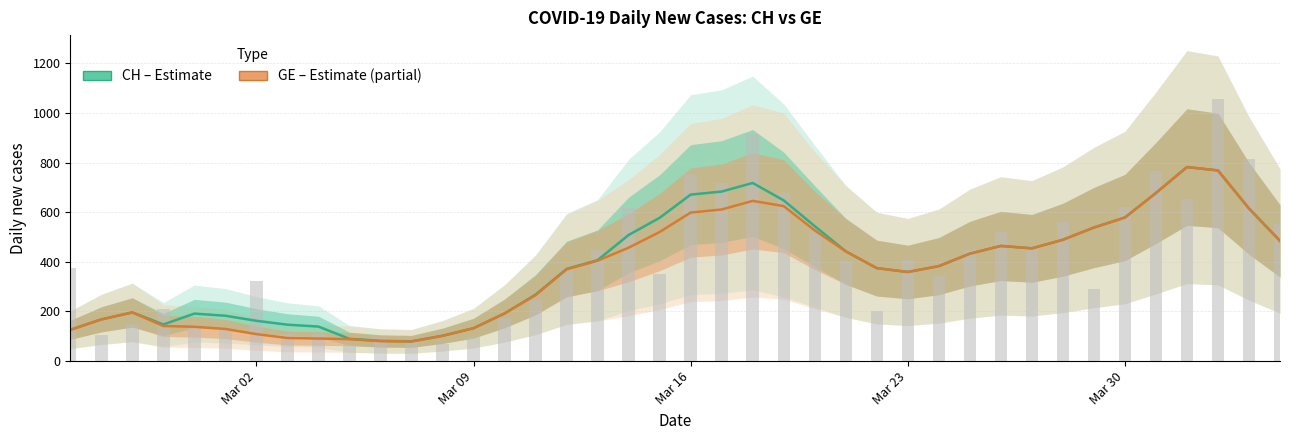

The GE (Partial Estimate) series shows 911.1 at 21. True or false?

False